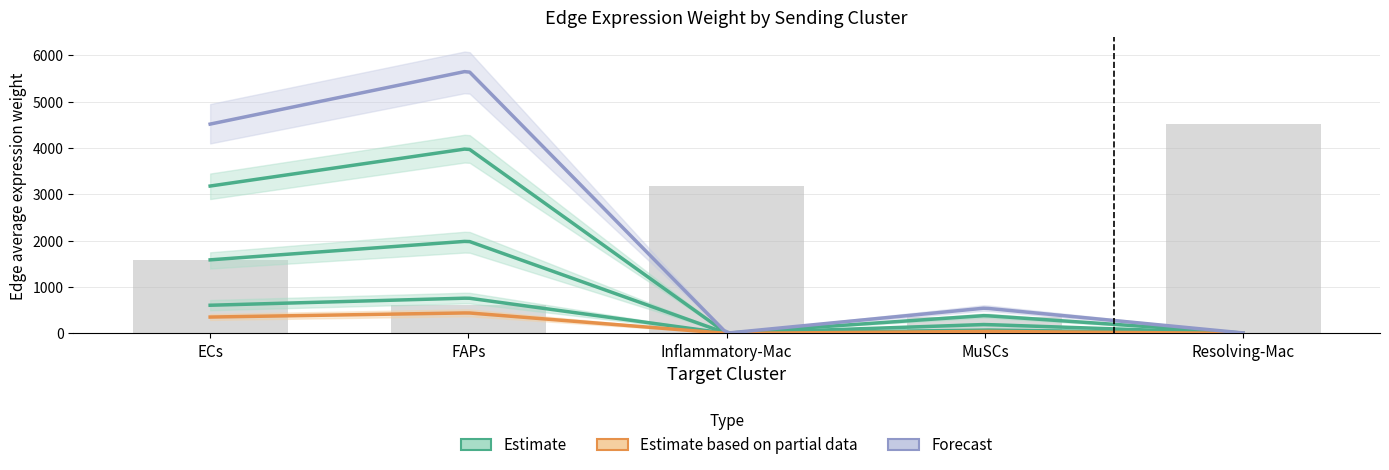

The value of Edge average expression weight (Resolving-Mac sender) at Inflammatory-Mac is 5.2. True or false?

True